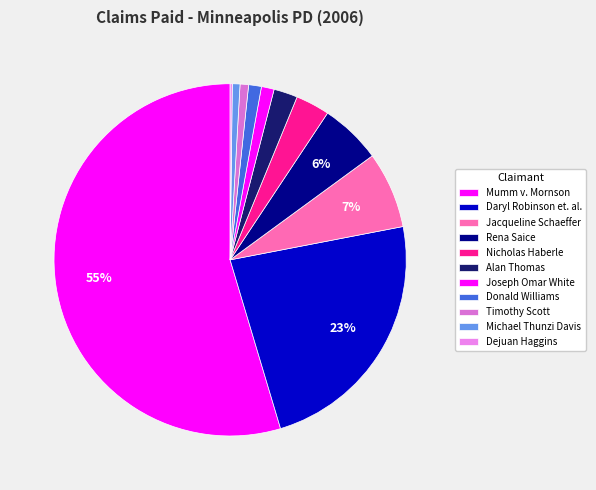

Is it true that Joseph Omar White is 1% of the pie?

True